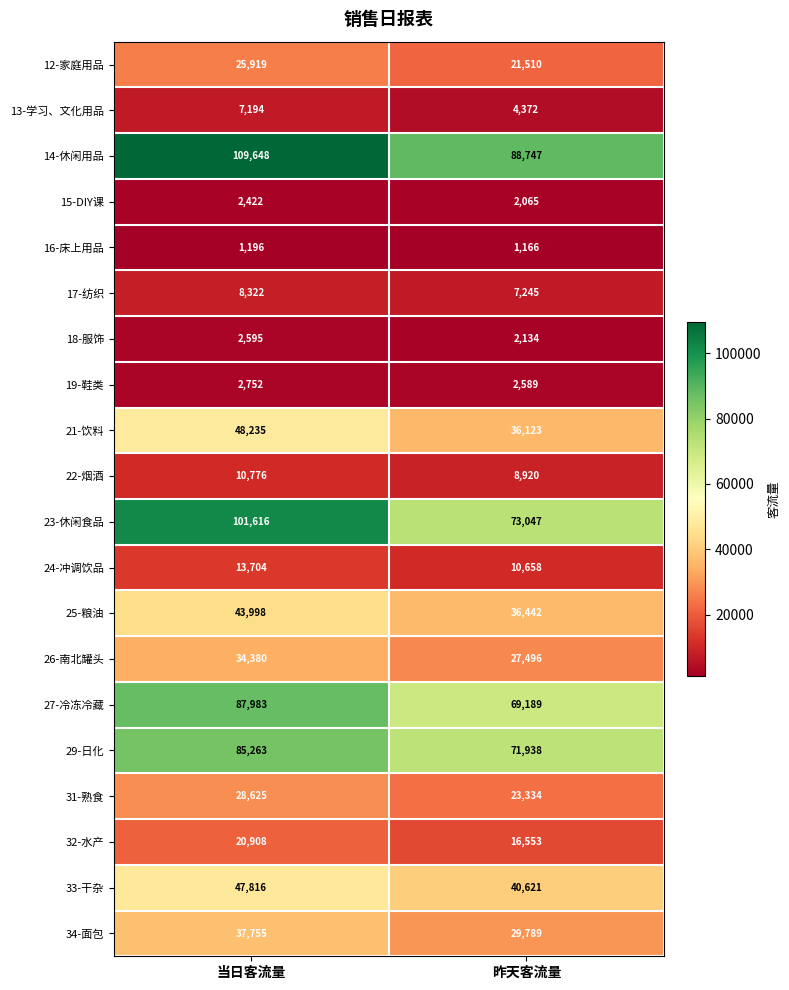

List the series in order of their peak value, highest first.

14-休闲用品, 23-休闲食品, 27-冷冻冷藏, 29-日化, 21-饮料, 33-干杂, 25-粮油, 34-面包, 26-南北罐头, 31-熟食, 12-家庭用品, 32-水产, 24-冲调饮品, 22-烟酒, 17-纺织, 13-学习、文化用品, 19-鞋类, 18-服饰, 15-DIY课, 16-床上用品